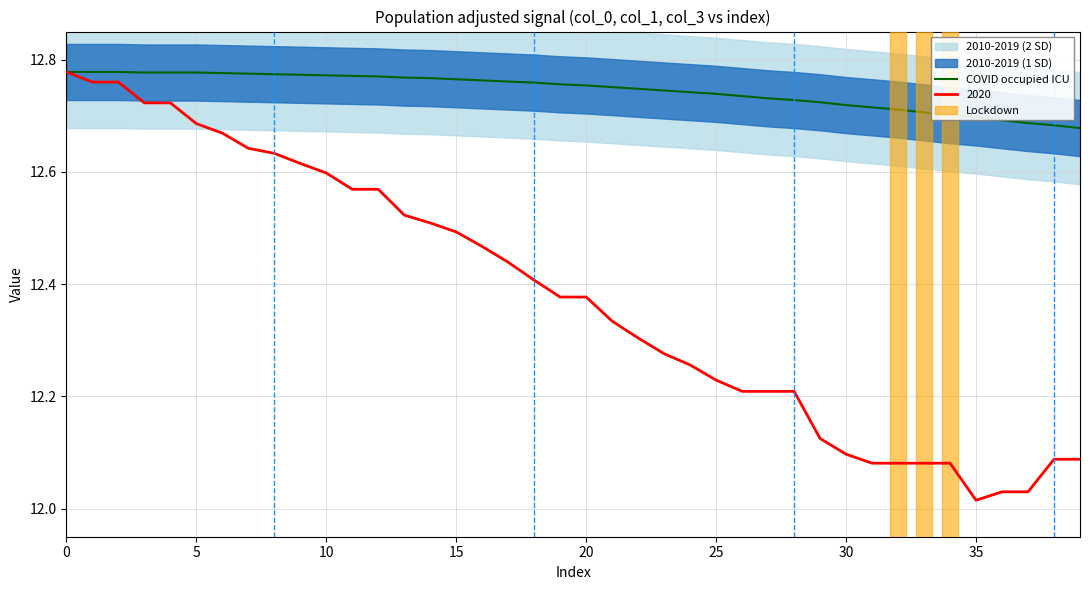

The COVID occupied ICU series shows 3.3 at 20. True or false?

False